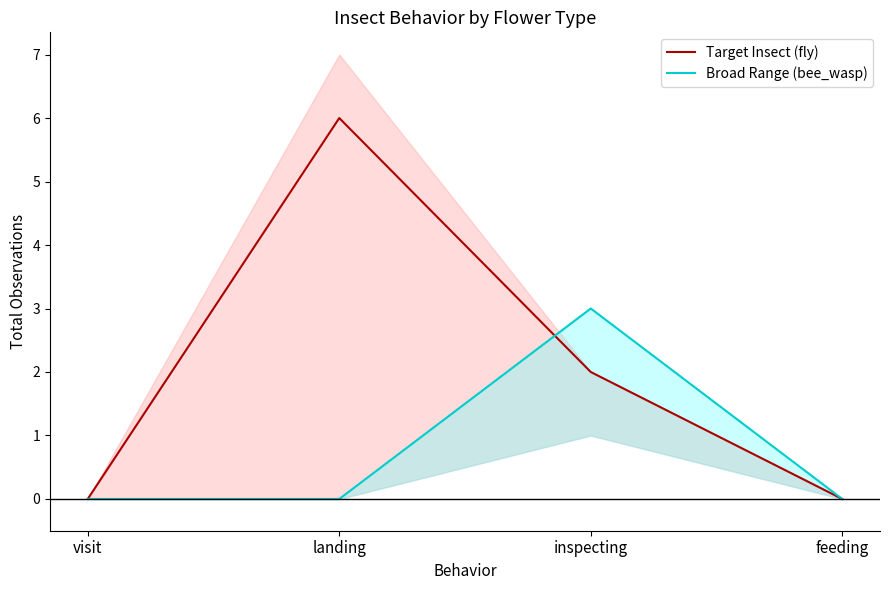

What are all the series names shown in the legend?

Target Insect (fly), Broad Range (bee_wasp)